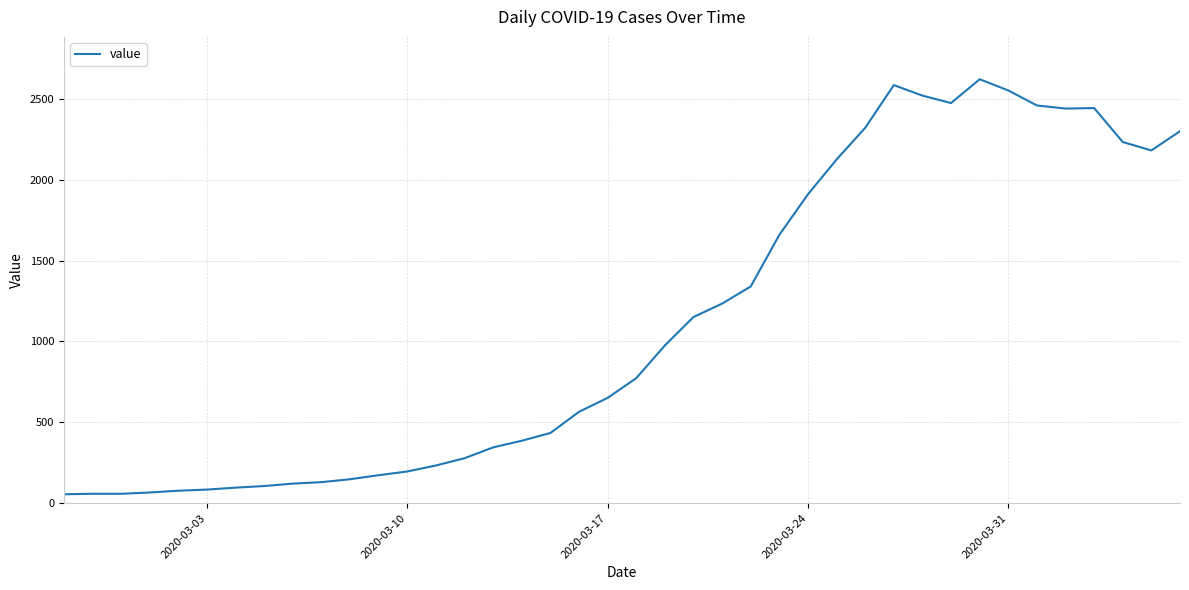

What is the difference between the maximum and minimum values?

2566